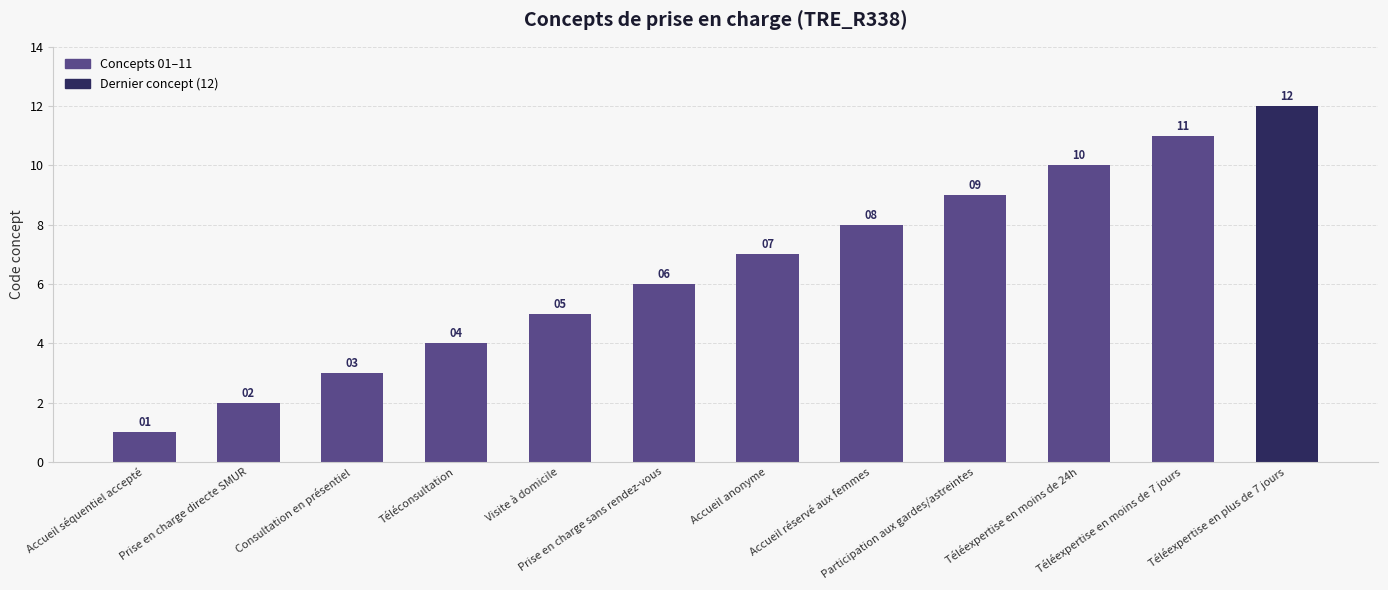

What is the label of the 9th bar from the right?

Téléconsultation